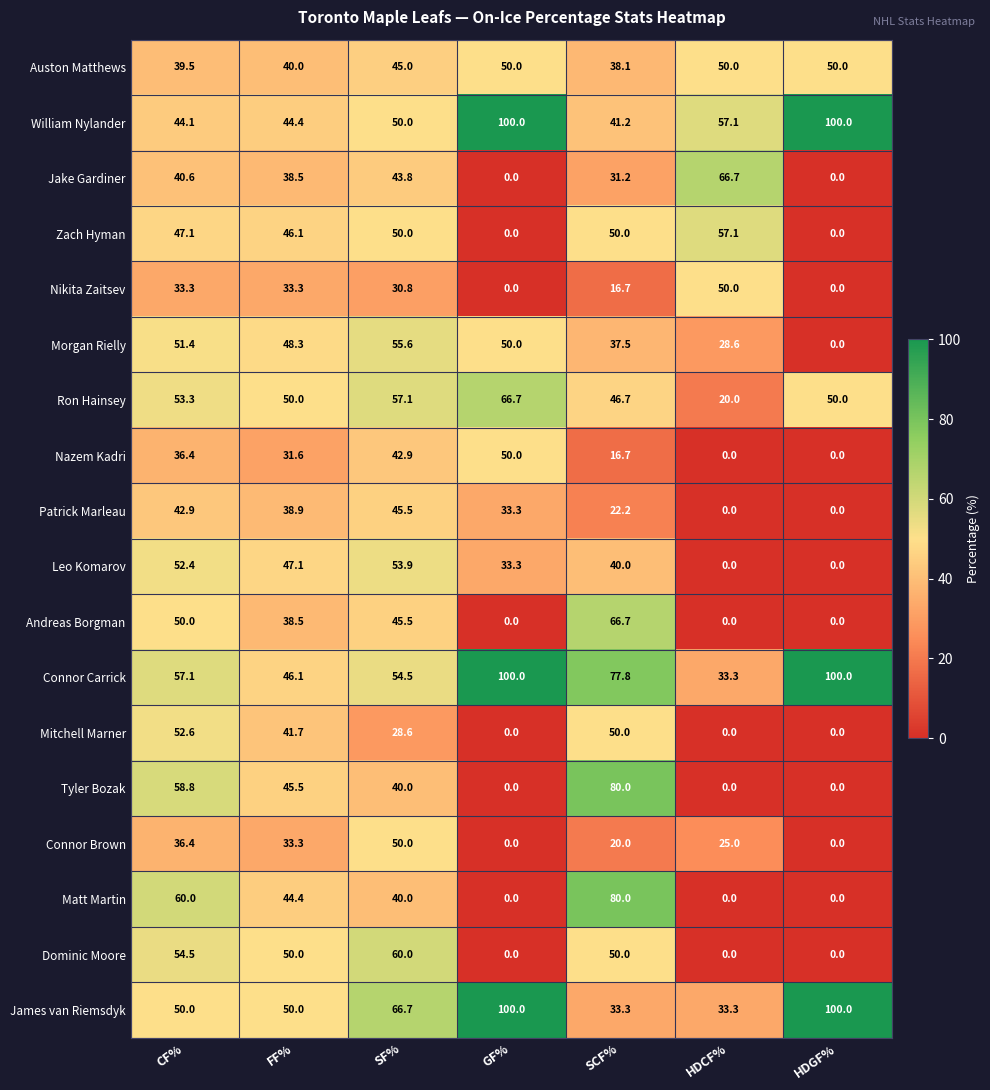

The value of Connor Carrick at HDGF% is 30.9. True or false?

False